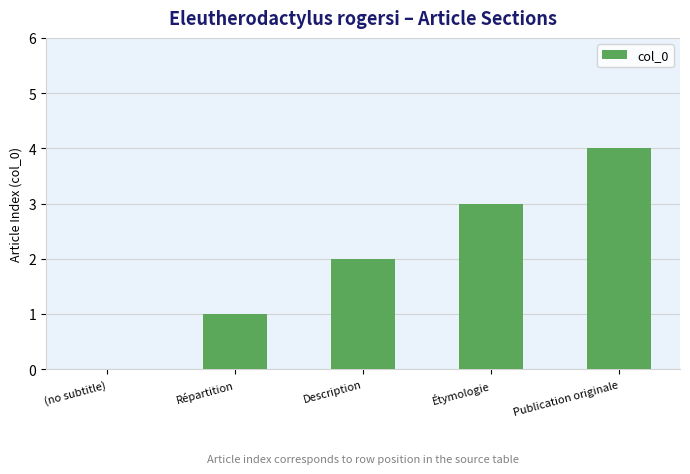

Is it true that the value at Publication originale is 4?

True